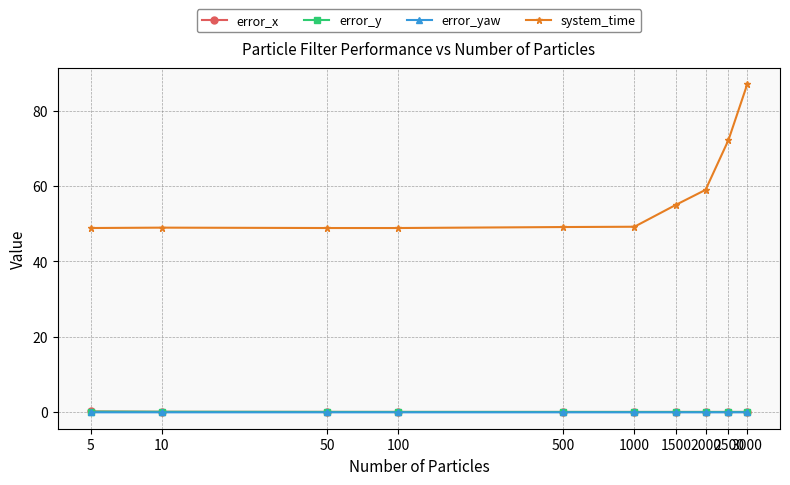

Which series has the largest total across all categories?

system_time